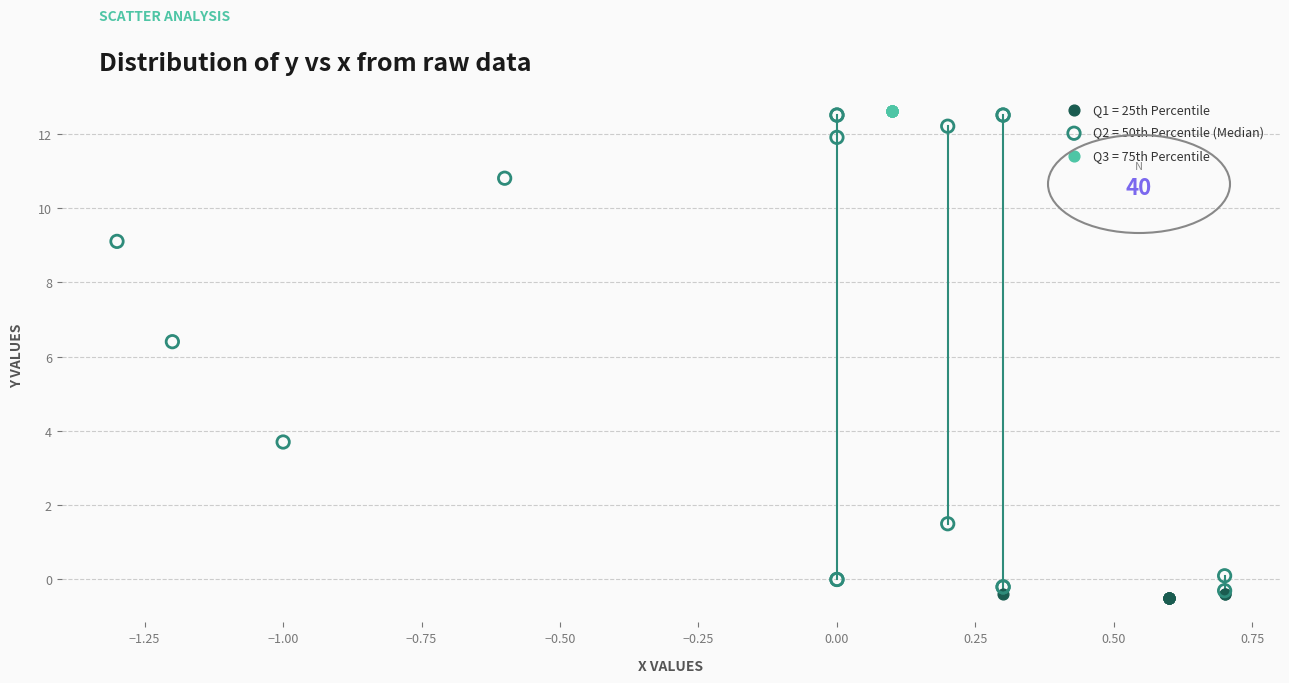

Which series reaches the minimum Y coordinate?

Q1 = 25th Percentile